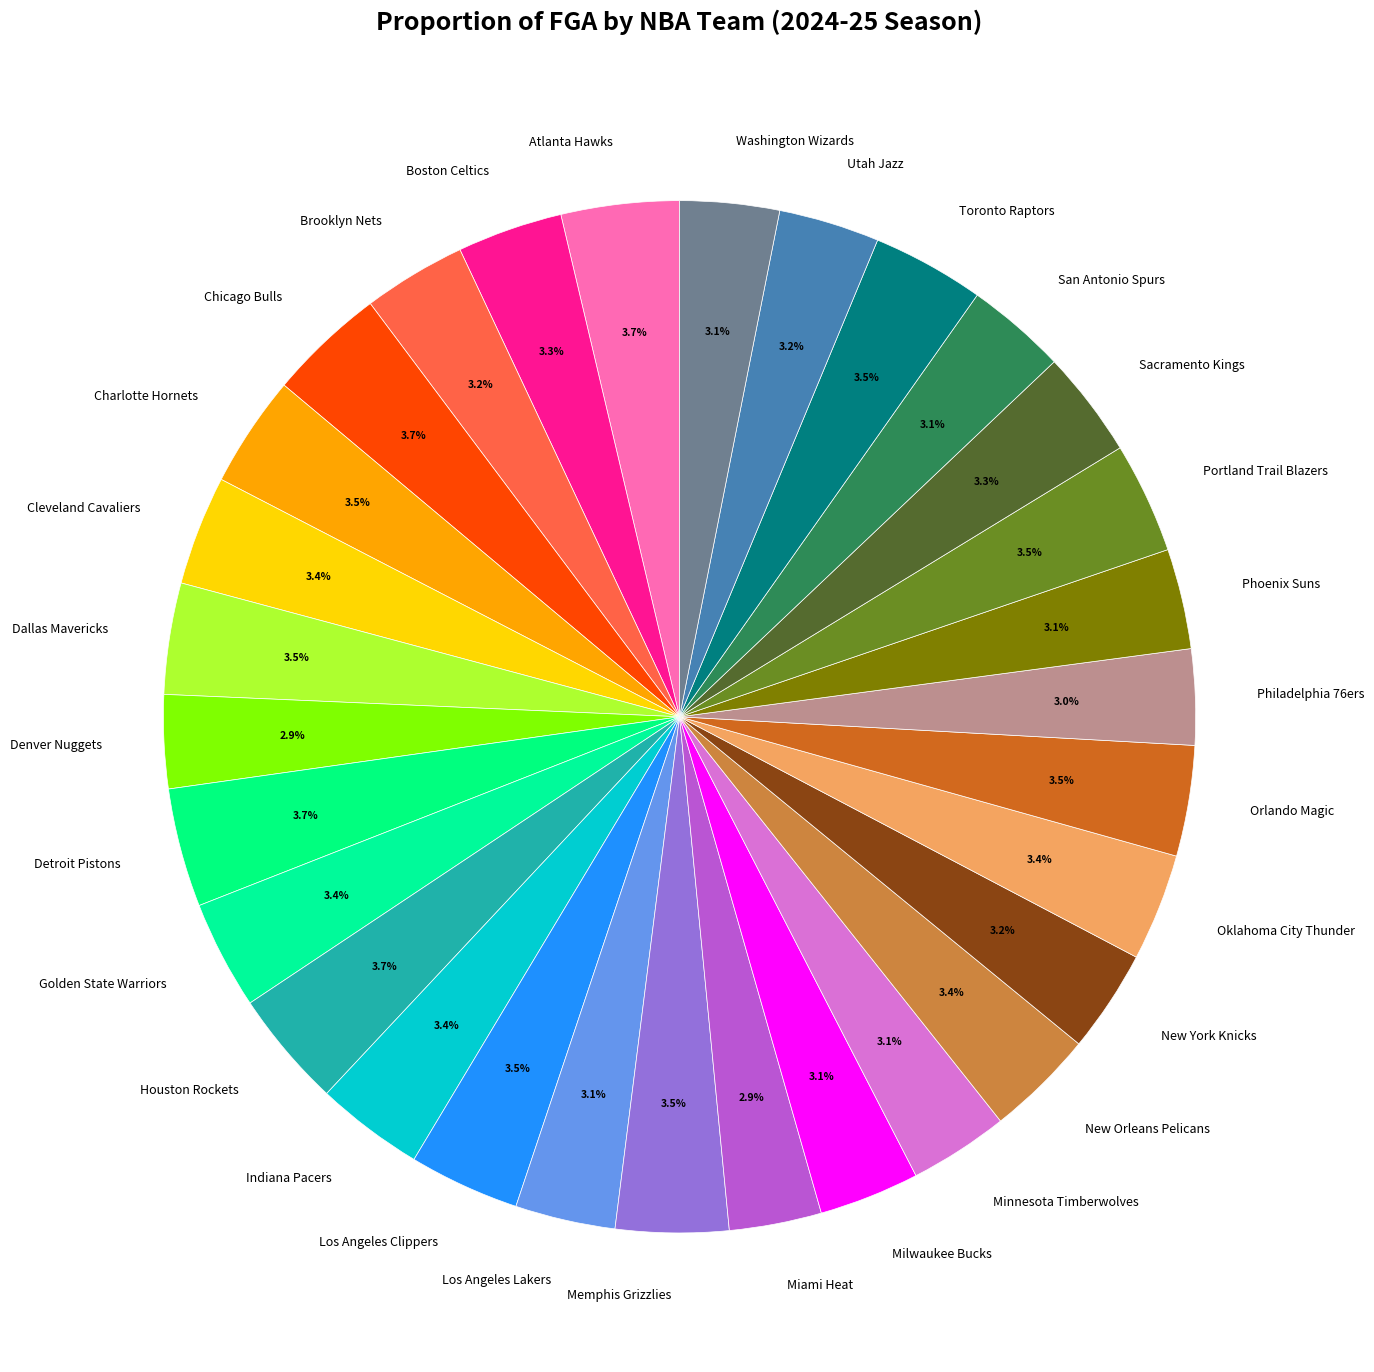

Count the number of slices in the pie.

30